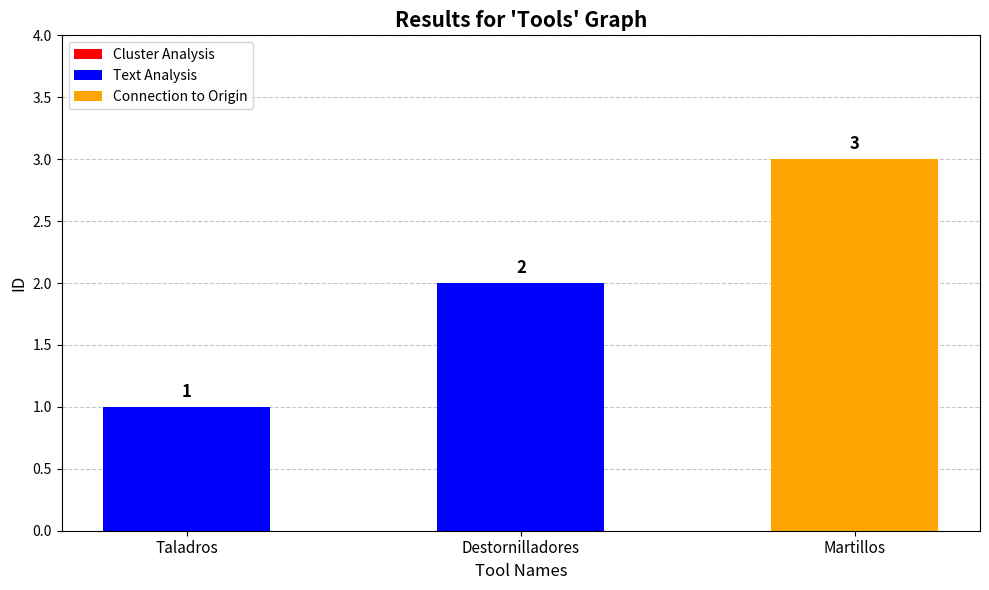

What is the maximum value shown in the chart?

3